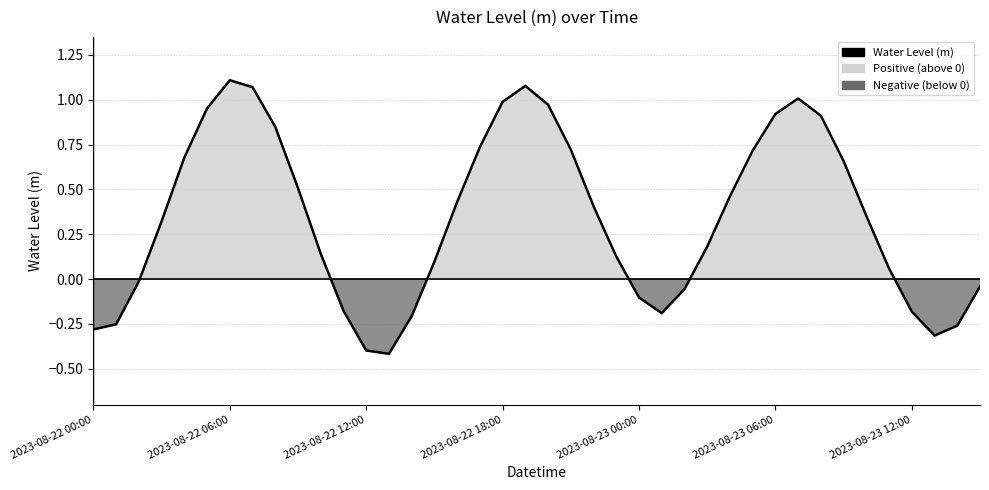

How many interior local valleys (lower than both neighbors) does the data have?

3